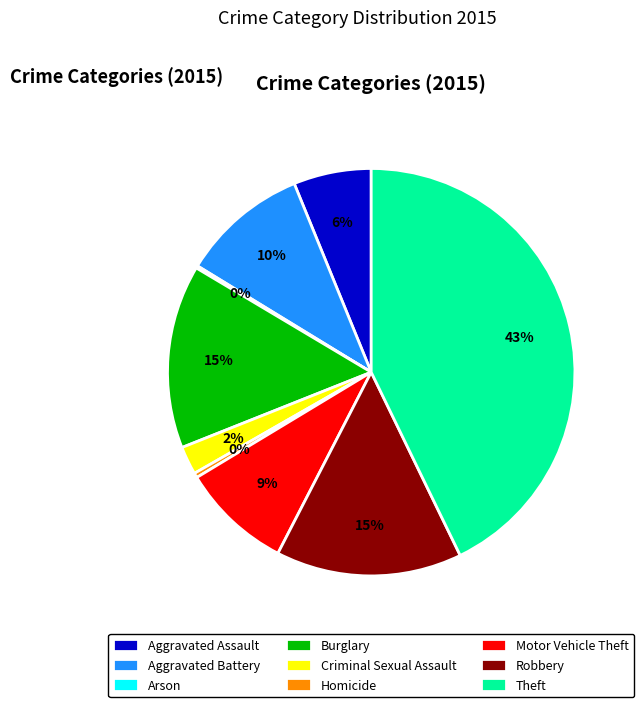

Do Robbery and Aggravated Assault together represent more than half of the pie?

No